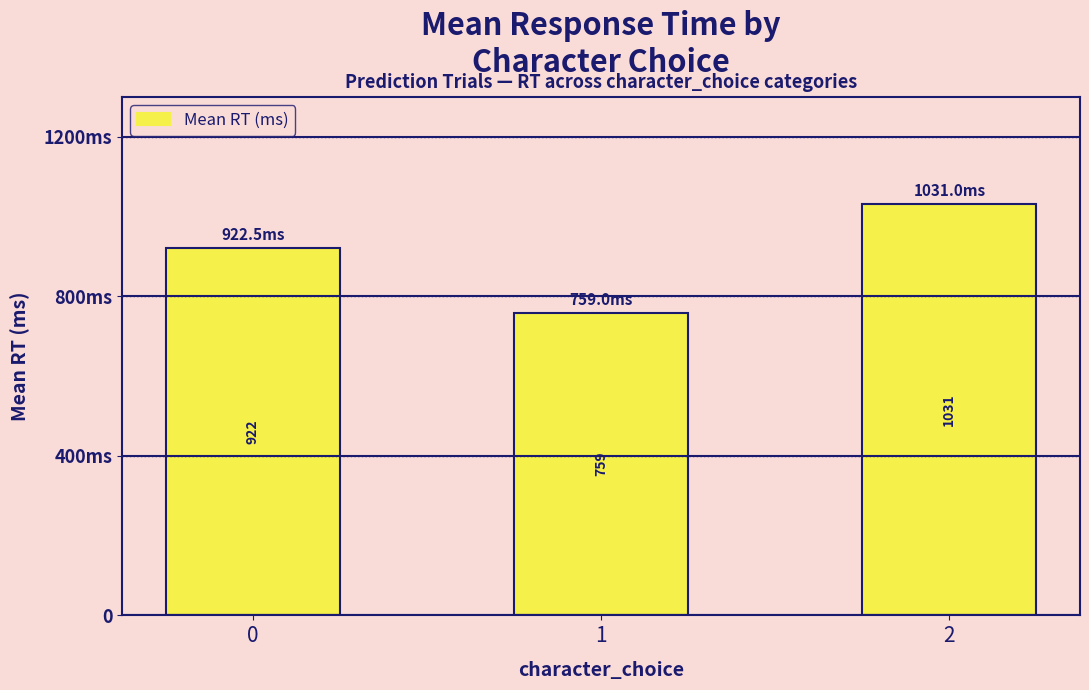

Reading right to left, extract all data points from this chart.

2=1031.0	1=759.0	0=922.5